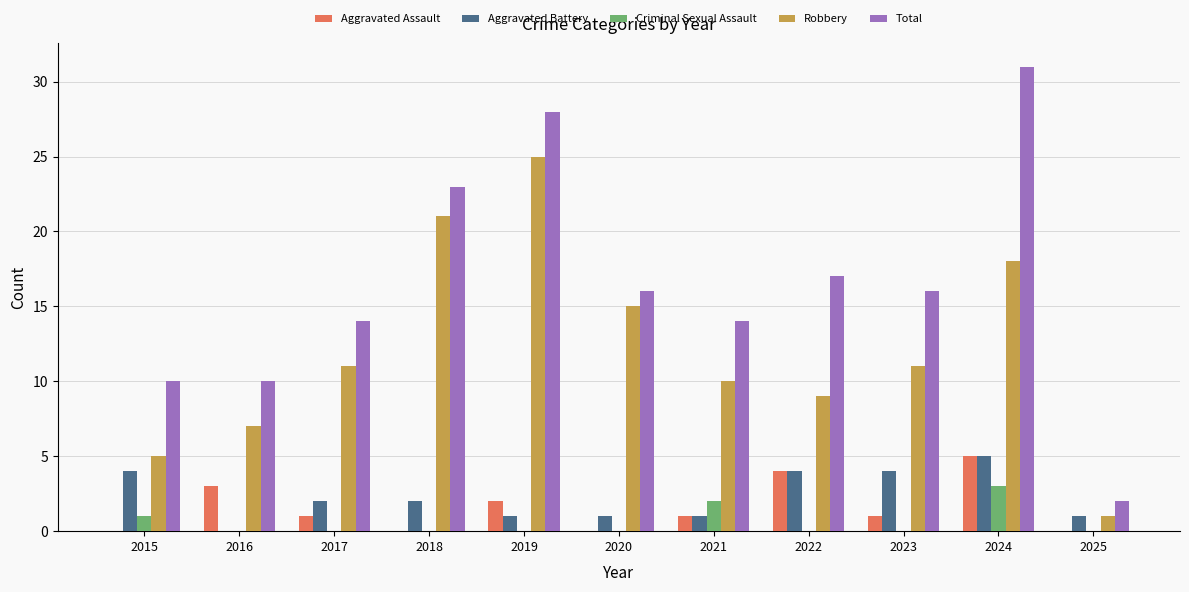

How many Total values are between 10 and 23?

8